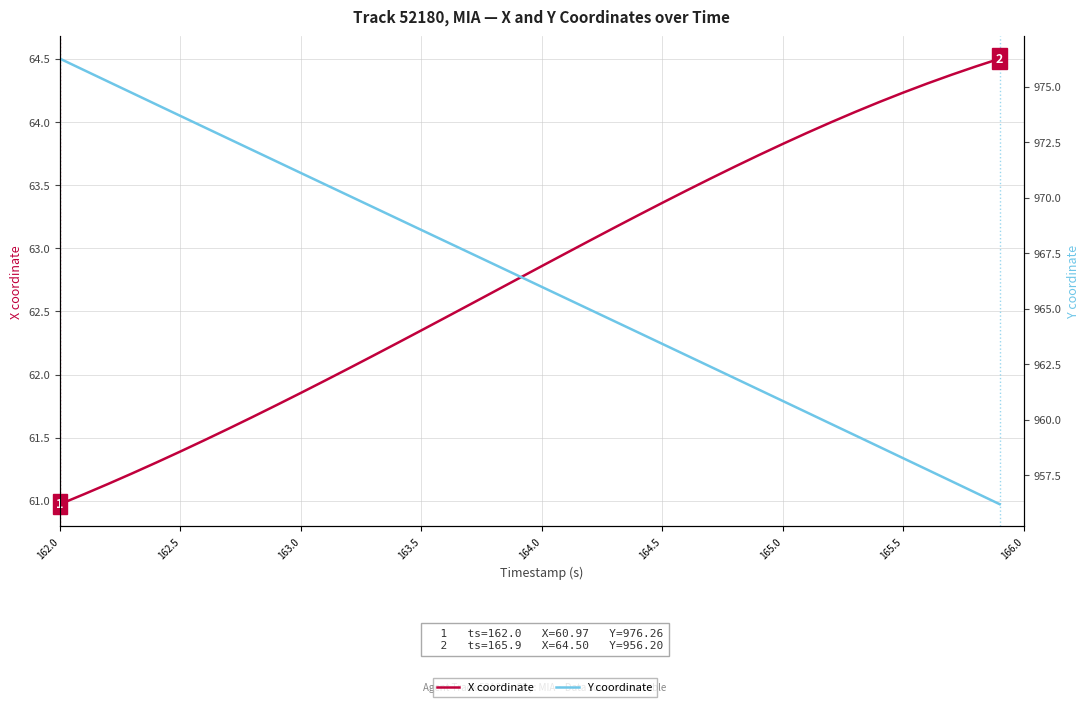

Which series has the largest total across all categories?

Y coordinate